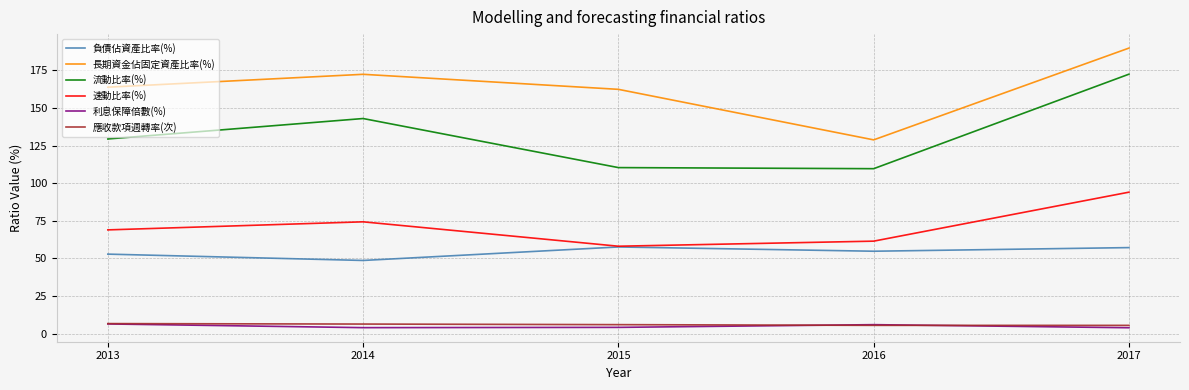

The 流動比率(%) series shows 110.3 at 2015. True or false?

True